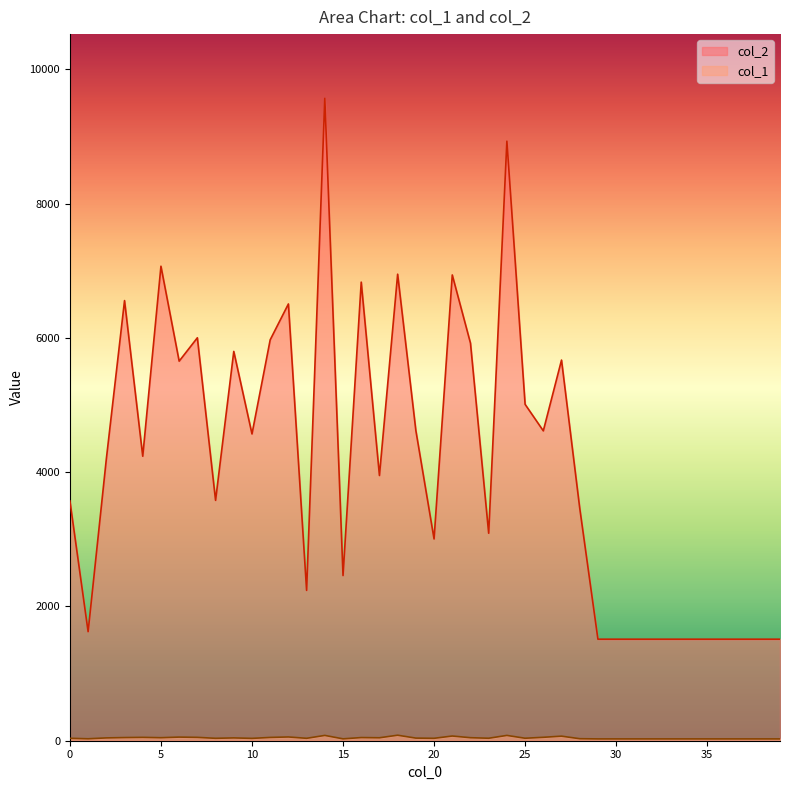

What is the sum of all col_1 values?

1676